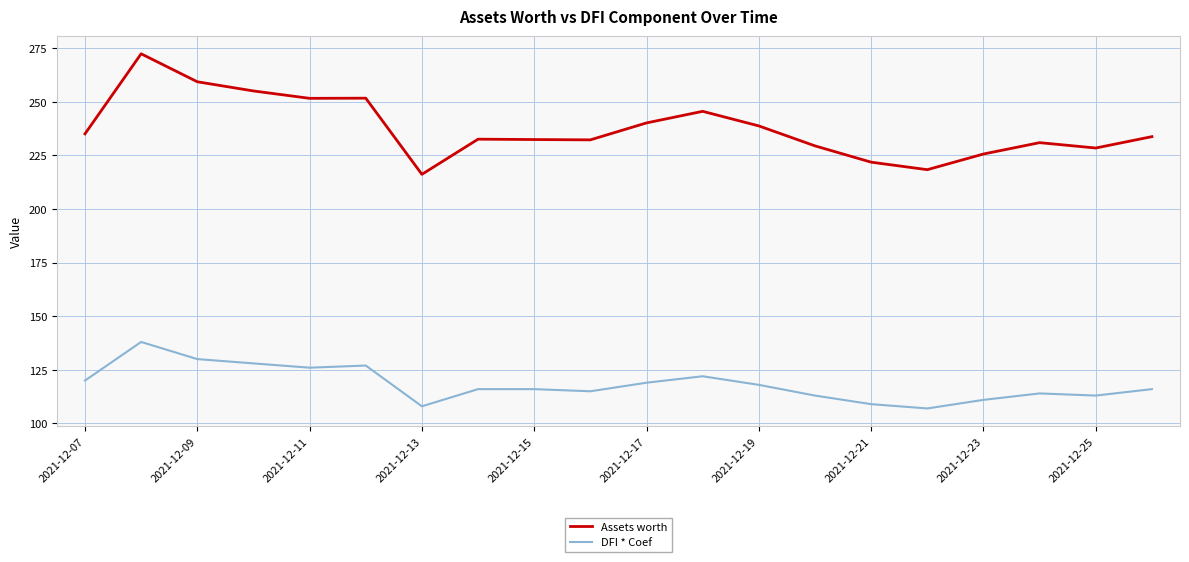

What are all the series names shown in the legend?

Assets worth, DFI * Coef